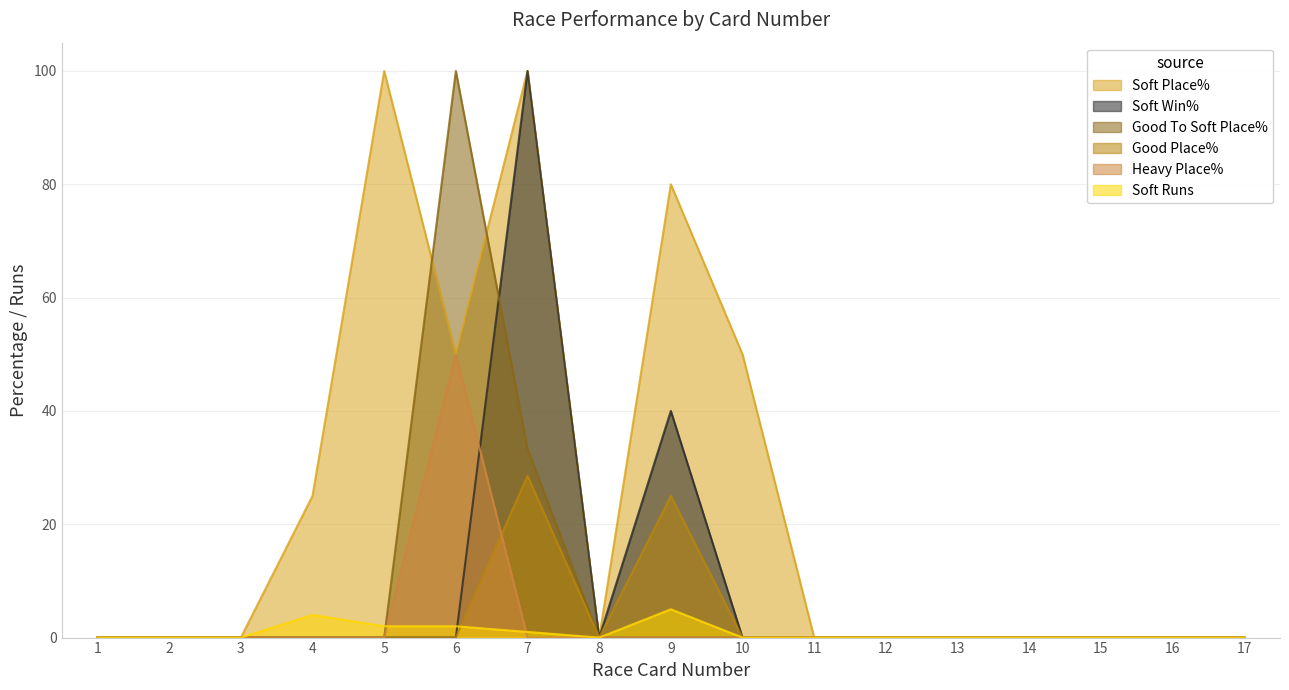

Between which two adjacent categories do Good To Soft Place% and Soft Runs first intersect?

5 and 6